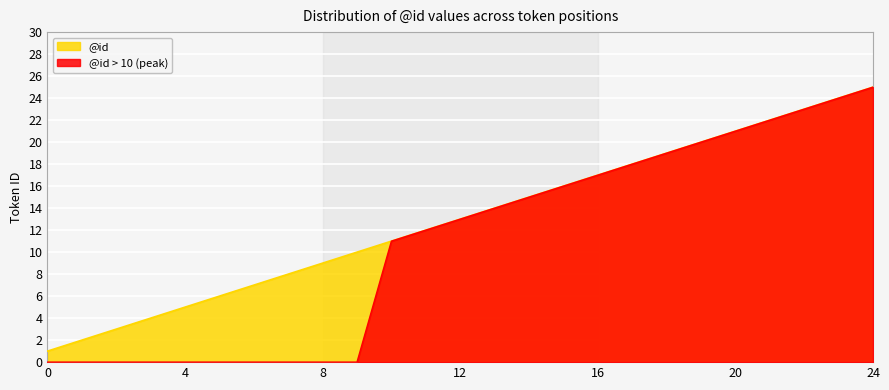

What is the value of the 14th point from the left?

14